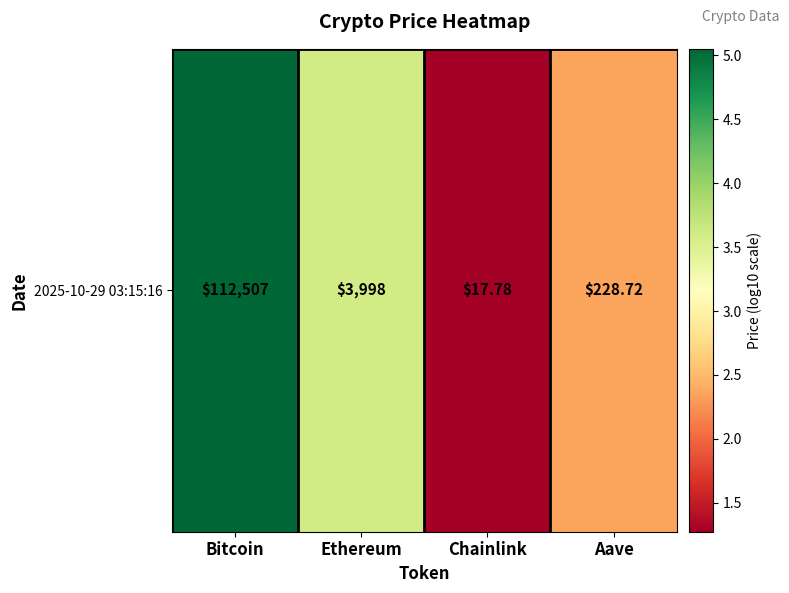

List the labels in order of value, smallest first.

Chainlink, Aave, Ethereum, Bitcoin